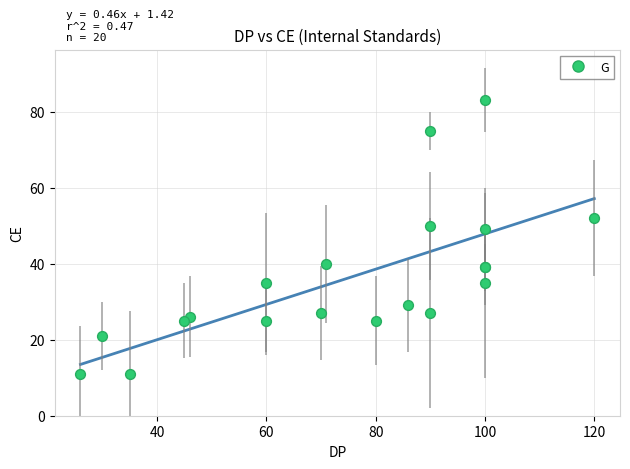

What Y value in the scatter plot is closest to 47?

49